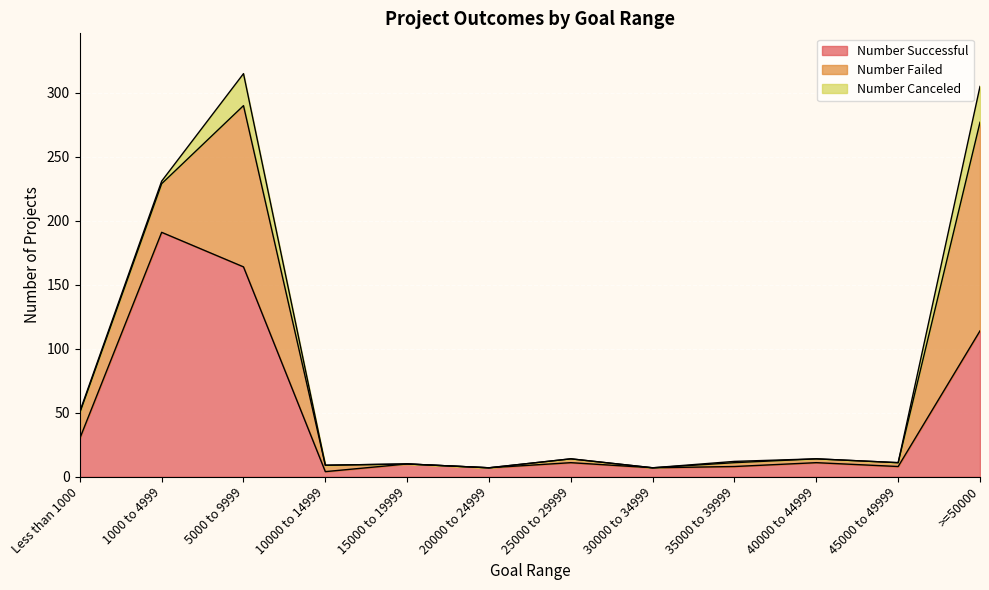

Reading right to left, what are all the values shown in this chart?

Number Successful: >=50000=114	45000 to 49999=8	40000 to 44999=11	35000 to 39999=8	30000 to 34999=7	25000 to 29999=11	20000 to 24999=7	15000 to 19999=10	10000 to 14999=4	5000 to 9999=164	1000 to 4999=191	Less than 1000=30
Number Failed: >=50000=163	45000 to 49999=3	40000 to 44999=3	35000 to 39999=3	30000 to 34999=0	25000 to 29999=3	20000 to 24999=0	15000 to 19999=0	10000 to 14999=5	5000 to 9999=126	1000 to 4999=38	Less than 1000=20
Number Canceled: >=50000=28	45000 to 49999=0	40000 to 44999=0	35000 to 39999=1	30000 to 34999=0	25000 to 29999=0	20000 to 24999=0	15000 to 19999=0	10000 to 14999=0	5000 to 9999=25	1000 to 4999=2	Less than 1000=1